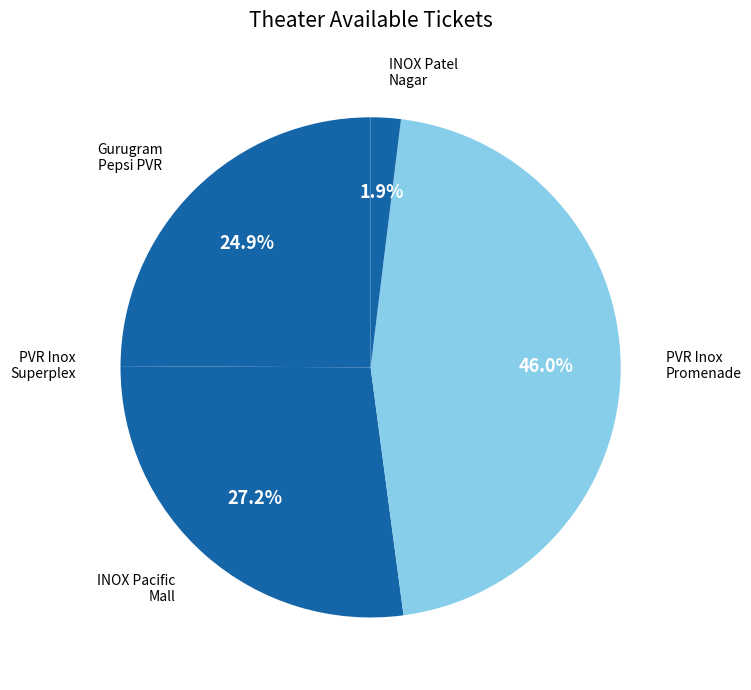

How many slices are in this pie chart?

5